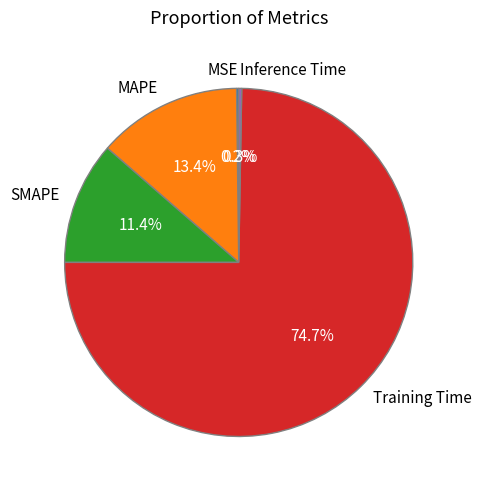

What percentage is NOT represented by SMAPE?

88.6%